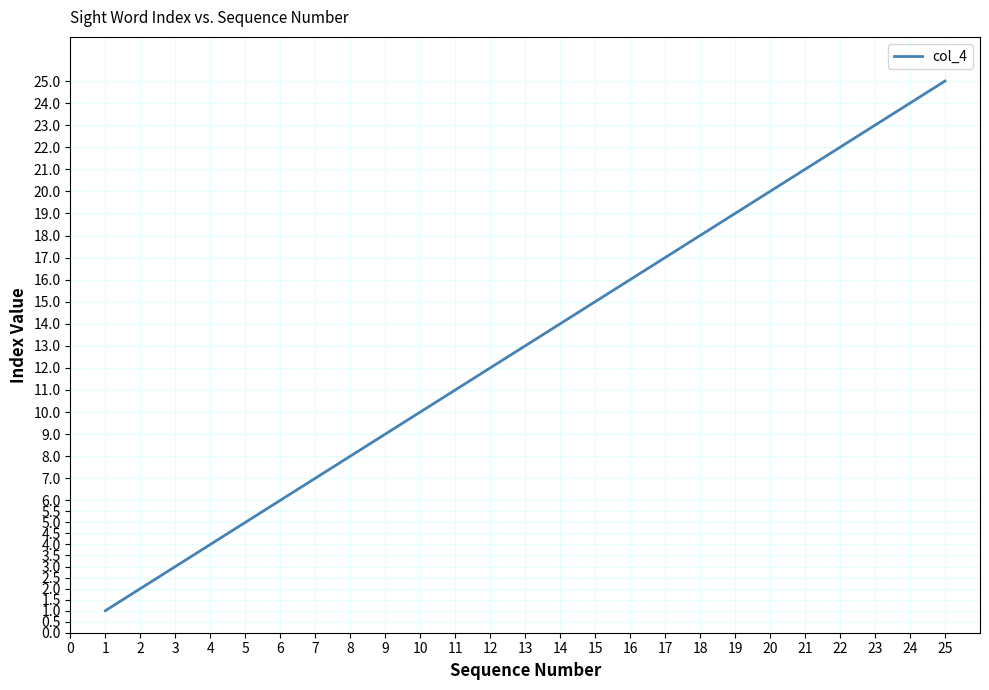

Rank the categories by value from lowest to highest.

1, 2, 3, 4, 5, 6, 7, 8, 9, 10, 11, 12, 13, 14, 15, 16, 17, 18, 19, 20, 21, 22, 23, 24, 25